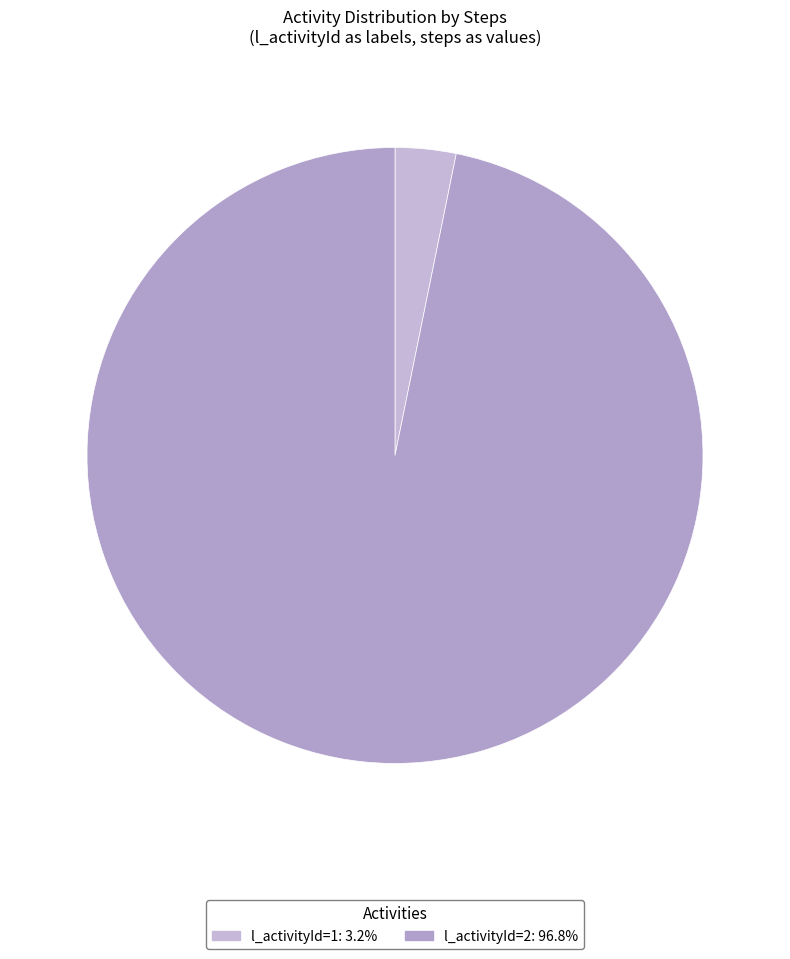

Which slice is the smallest?

1